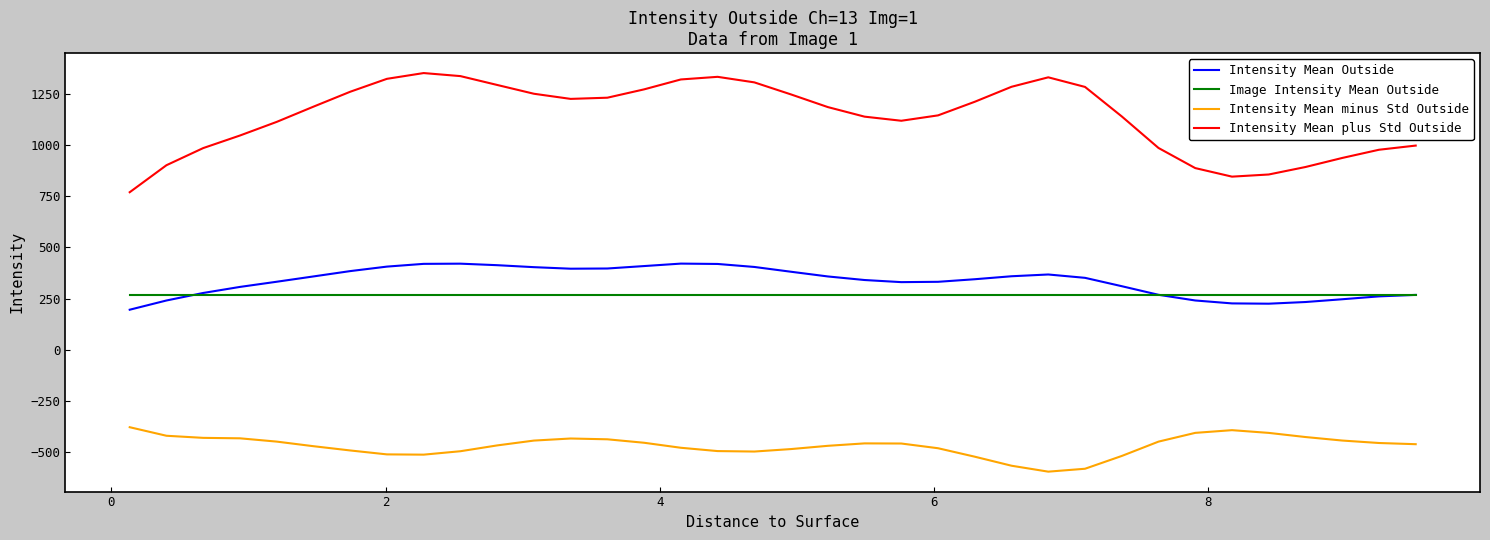

True or false: Intensity Mean minus Std Outside and Intensity Mean plus Std Outside cross at least once.

False